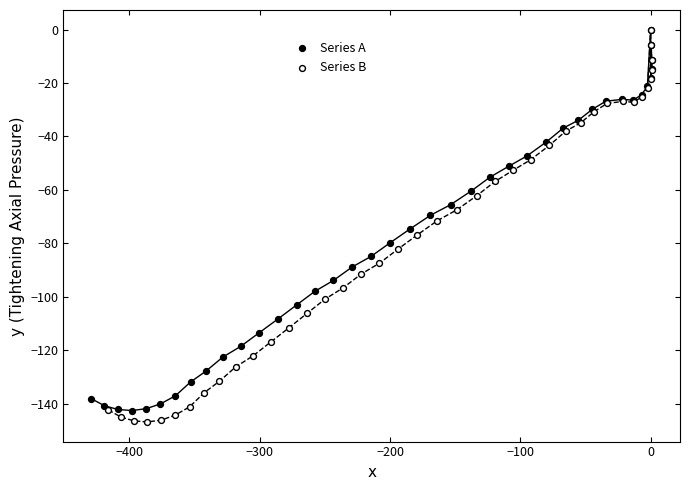

Which series has the largest Y range (max minus min)?

Series B